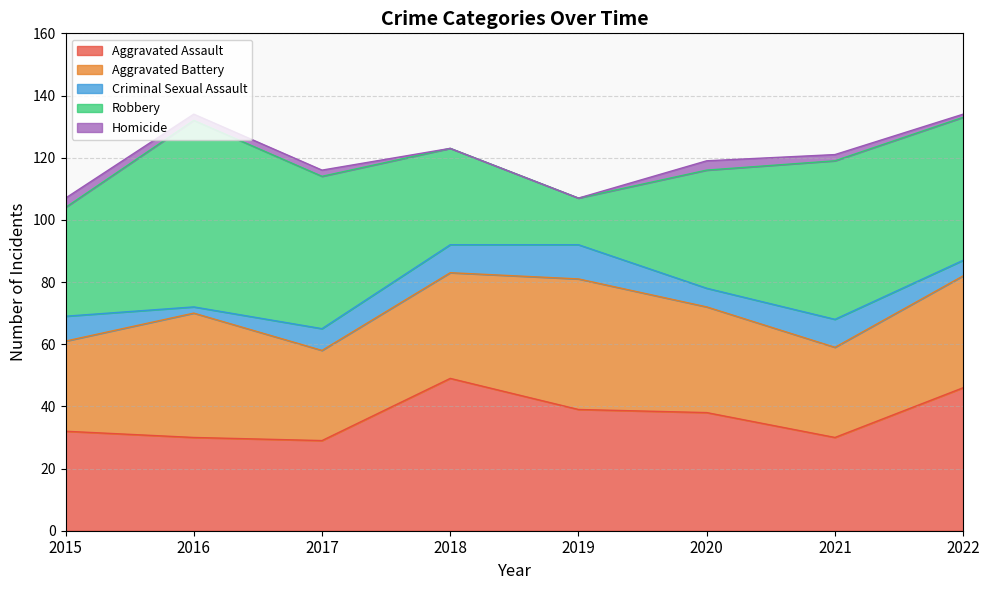

Reading left to right, what are all the values shown in this chart?

Aggravated Assault: 2015=32	2016=30	2017=29	2018=49	2019=39	2020=38	2021=30	2022=46
Aggravated Battery: 2015=29	2016=40	2017=29	2018=34	2019=42	2020=34	2021=29	2022=36
Criminal Sexual Assault: 2015=8	2016=2	2017=7	2018=9	2019=11	2020=6	2021=9	2022=5
Robbery: 2015=35	2016=60	2017=49	2018=31	2019=15	2020=38	2021=51	2022=46
Homicide: 2015=3	2016=2	2017=2	2018=0	2019=0	2020=3	2021=2	2022=1